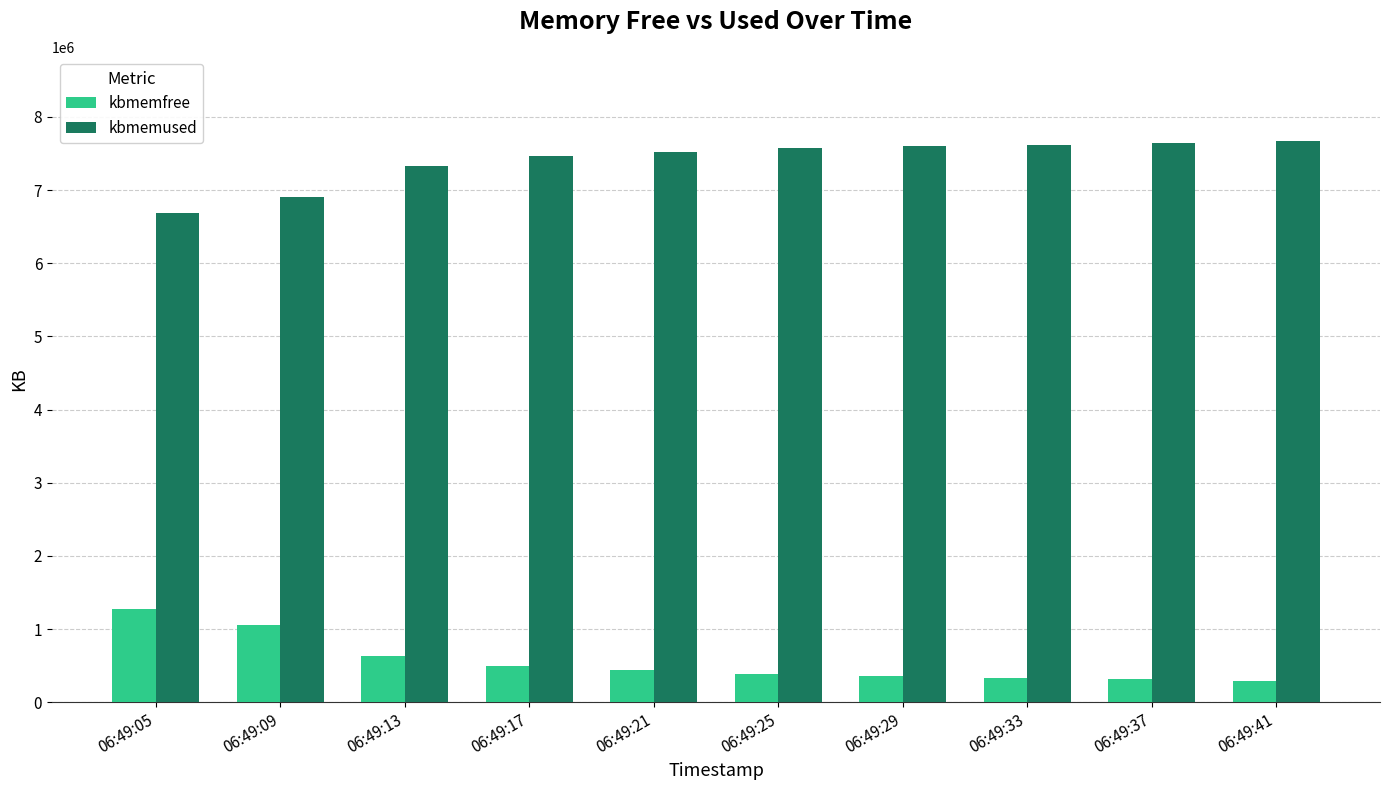

What is the maximum value shown in the chart?

7671796